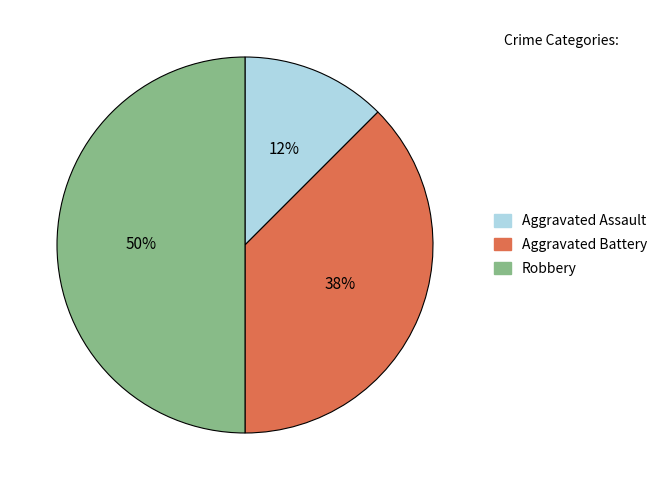

To the nearest percent, what is the average slice percentage?

33%